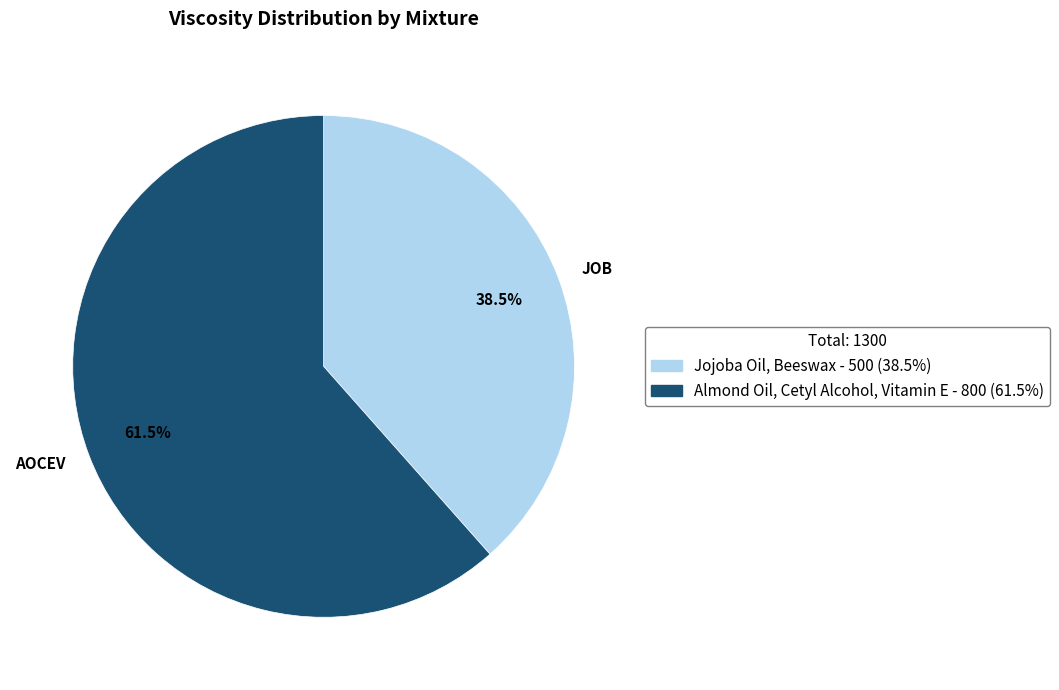

Is the sum of JOB and AOCEV greater than half?

Yes